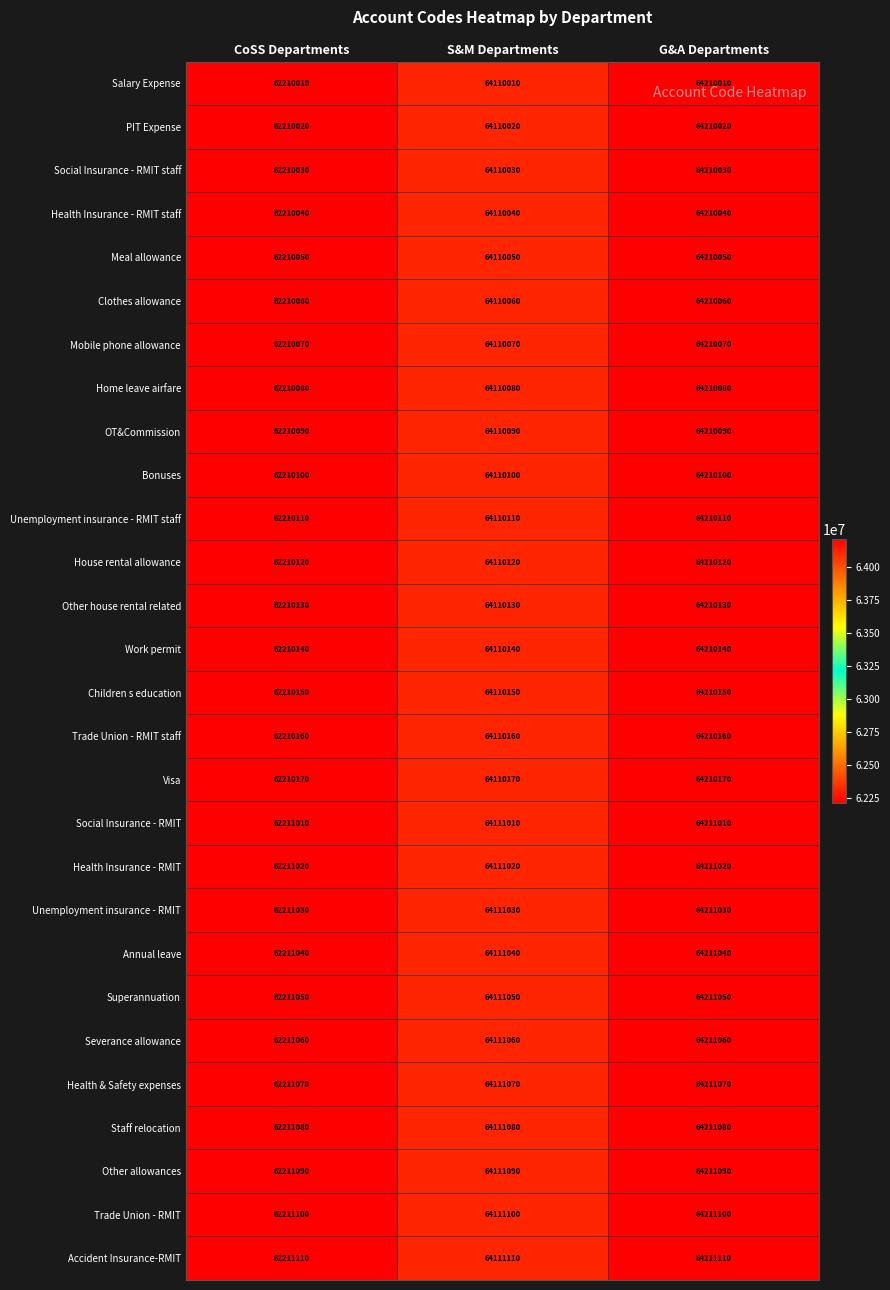

The Staff relocation series shows 27785830 at CoSS Departments. True or false?

False